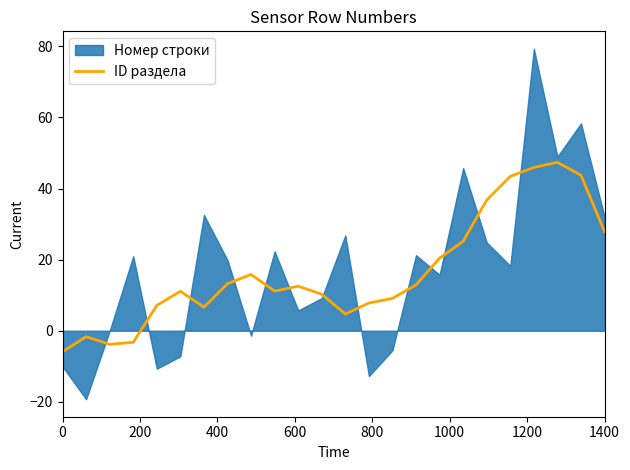

What is the lowest value of the ID раздела series?

-5.9